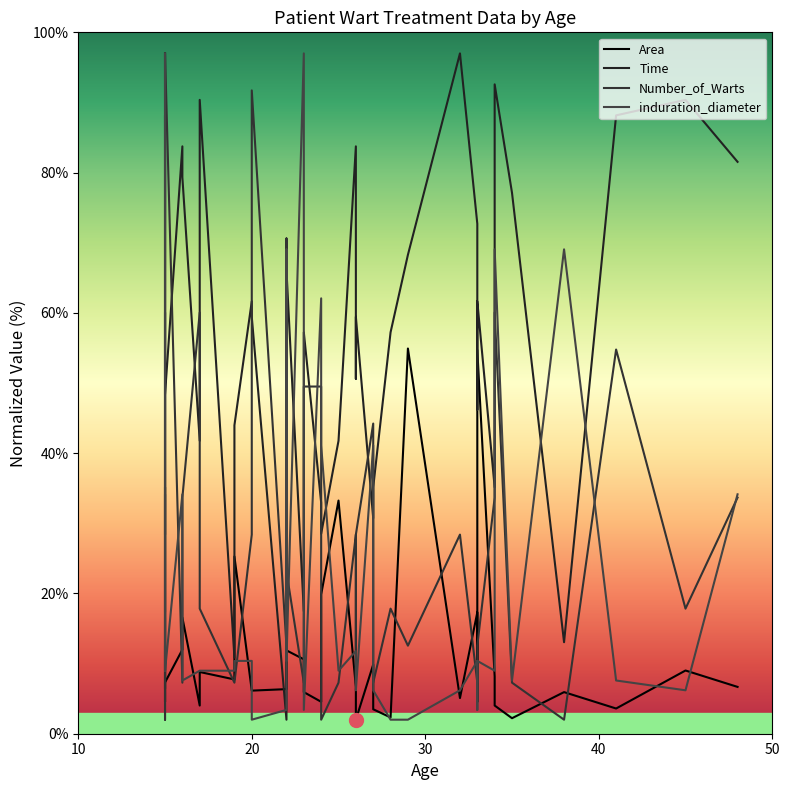

True or false: induration_diameter has more than 1 points higher than both neighbors.

True